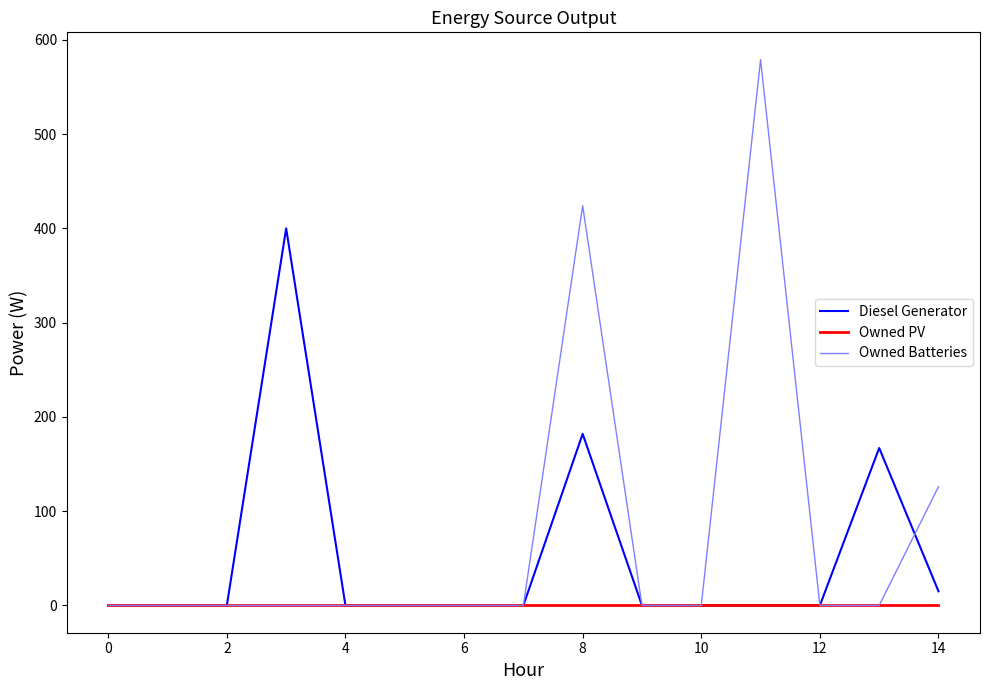

List the series in order of their overall mean, lowest first.

Owned PV, Diesel Generator, Owned Batteries